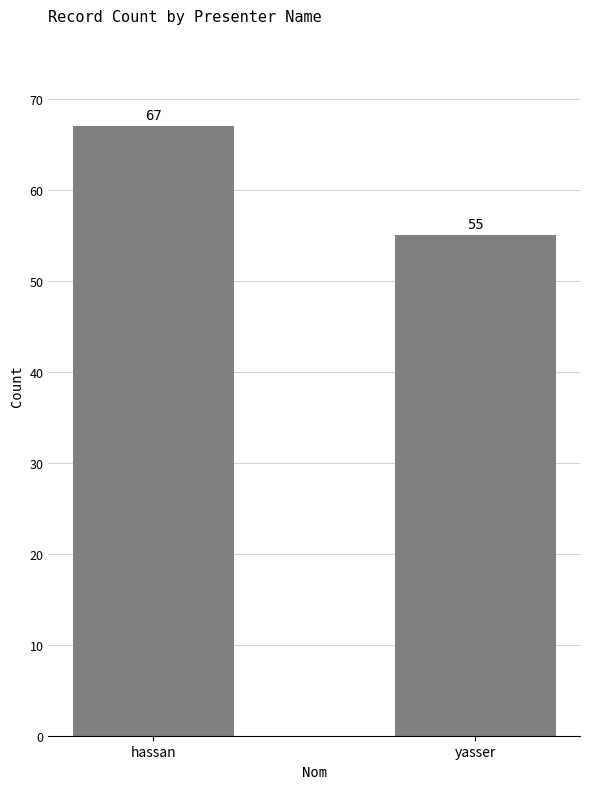

Which has a higher value, yasser or hassan?

hassan